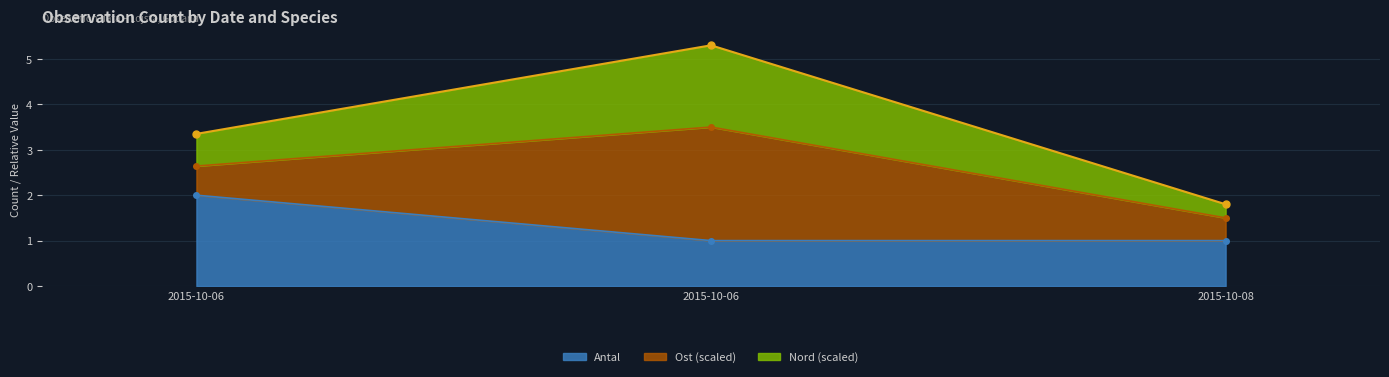

What is the value of the Antal point at the 3rd from the left?

1.0